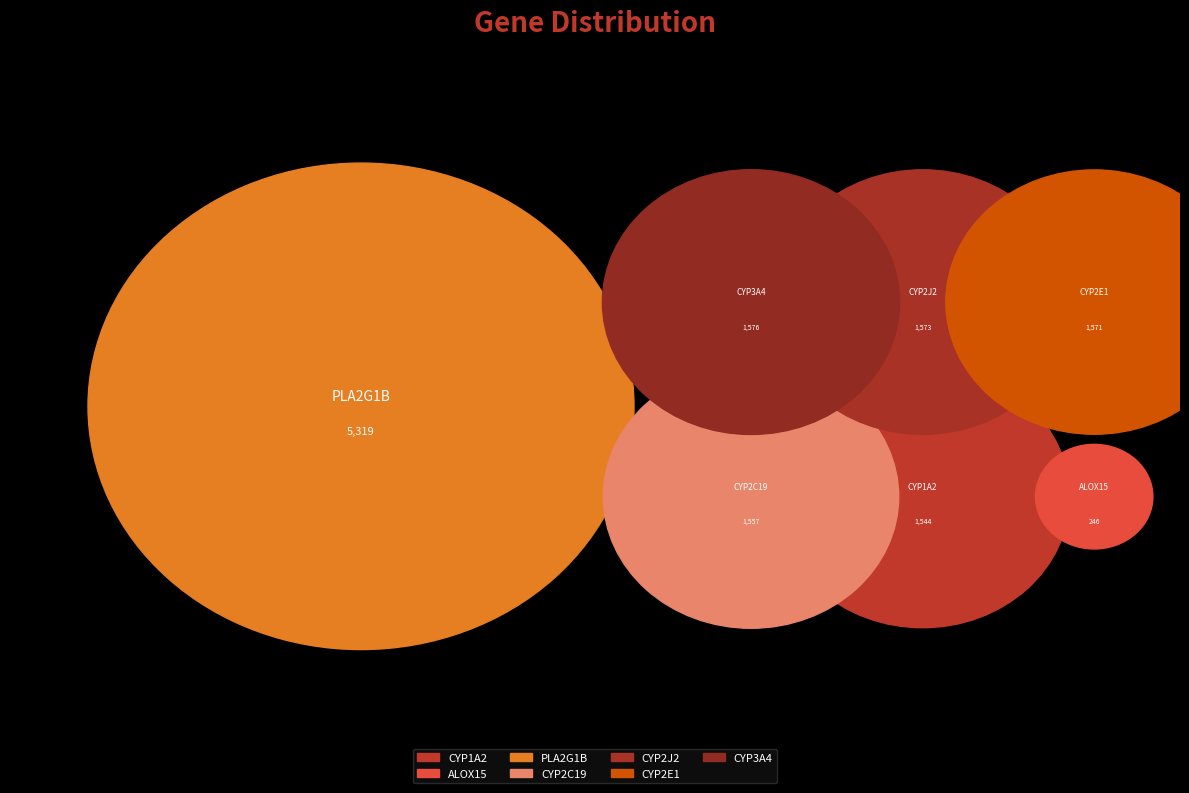

To the nearest percent, what is the combined percentage of CYP2E1 and CYP2J2?

23%